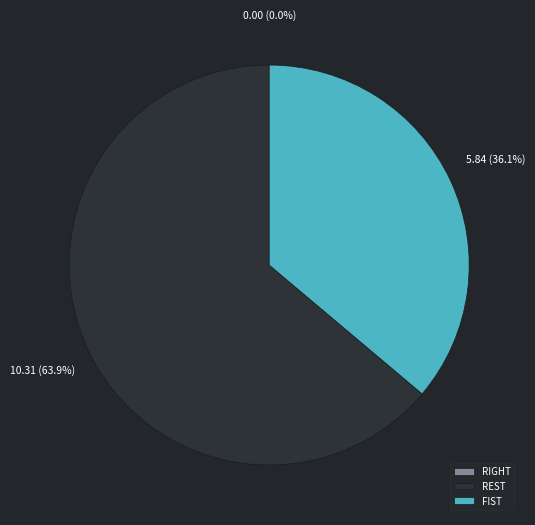

What is the total percentage of FIST and REST?

100.0%